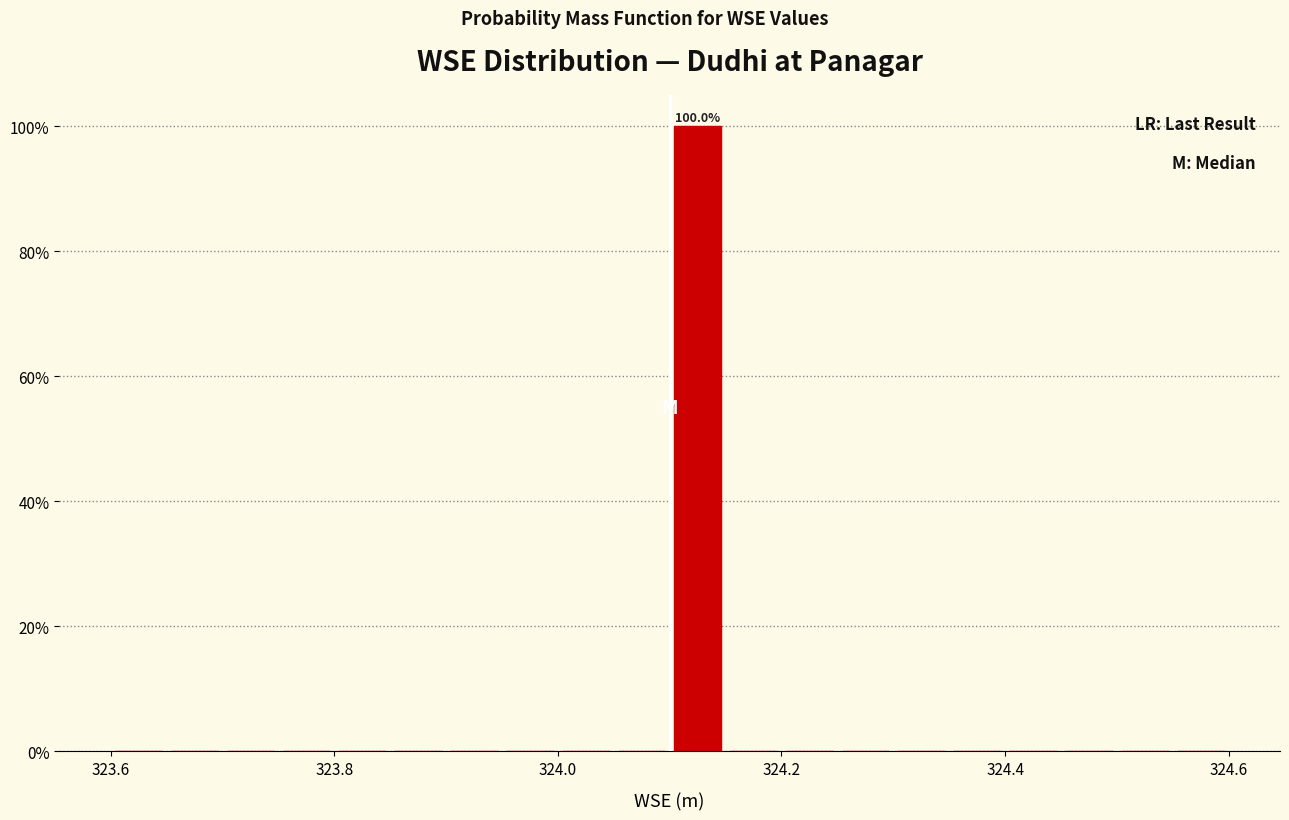

Read against the x-axis, roughly where is the centre of the tallest bar?

324.12